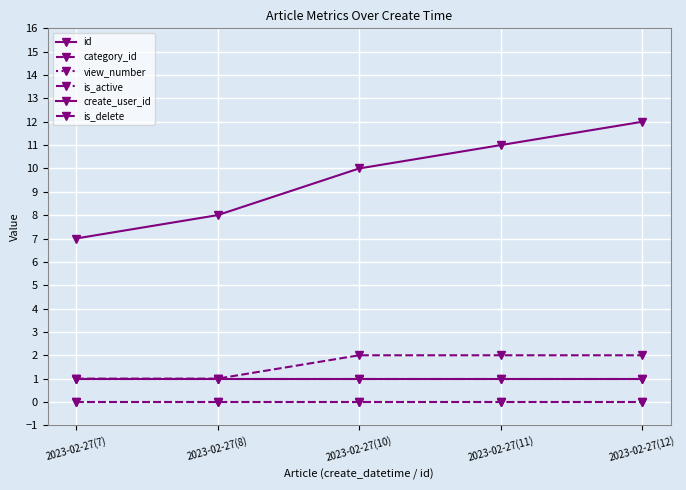

What is the label of the 3rd point from the right?

2023-02-27(10)